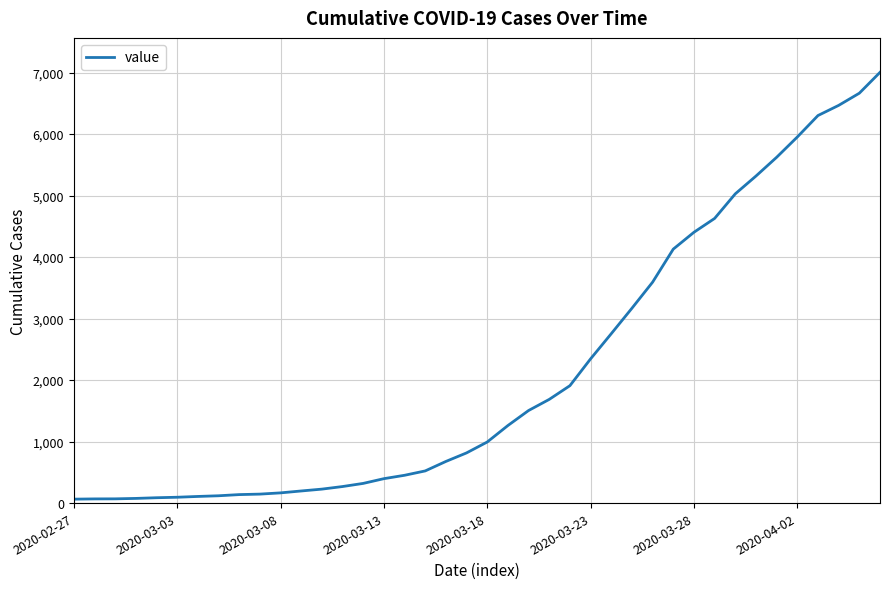

What is the greatest value displayed?

7003